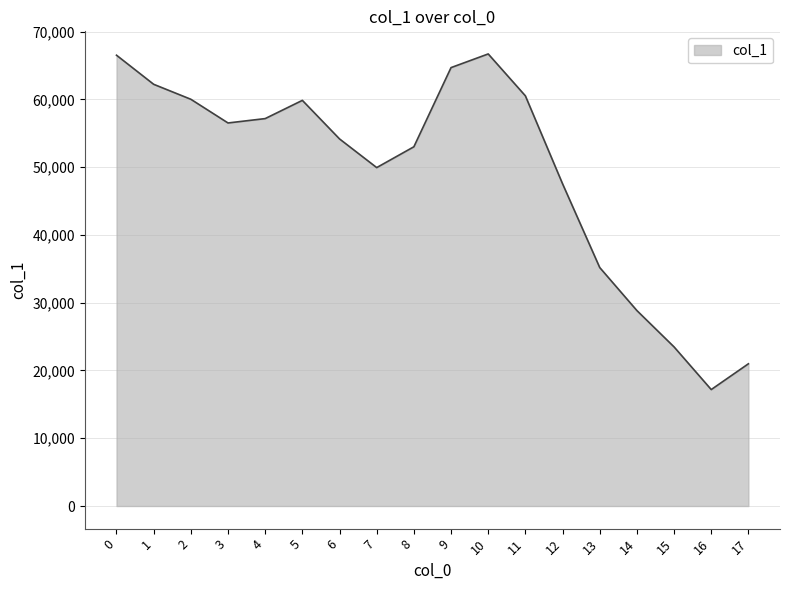

What is the change in value from 9 to 17?

-43707